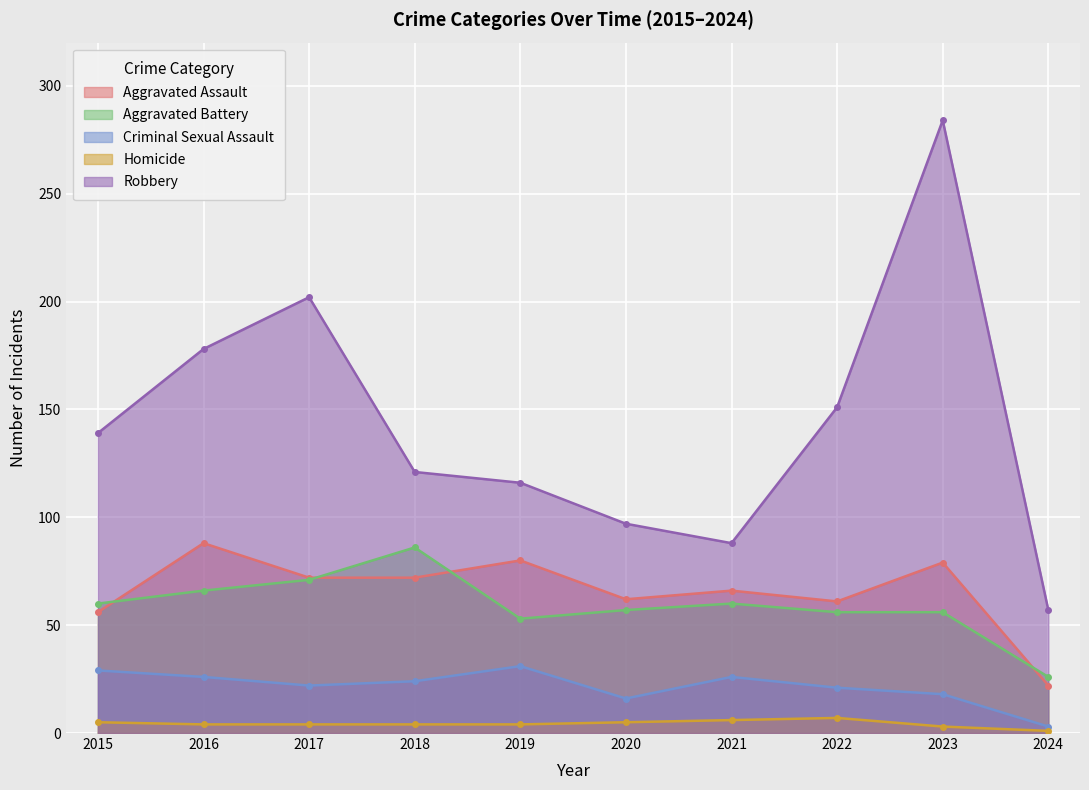

What is the difference between the highest and lowest values at 2022?

144